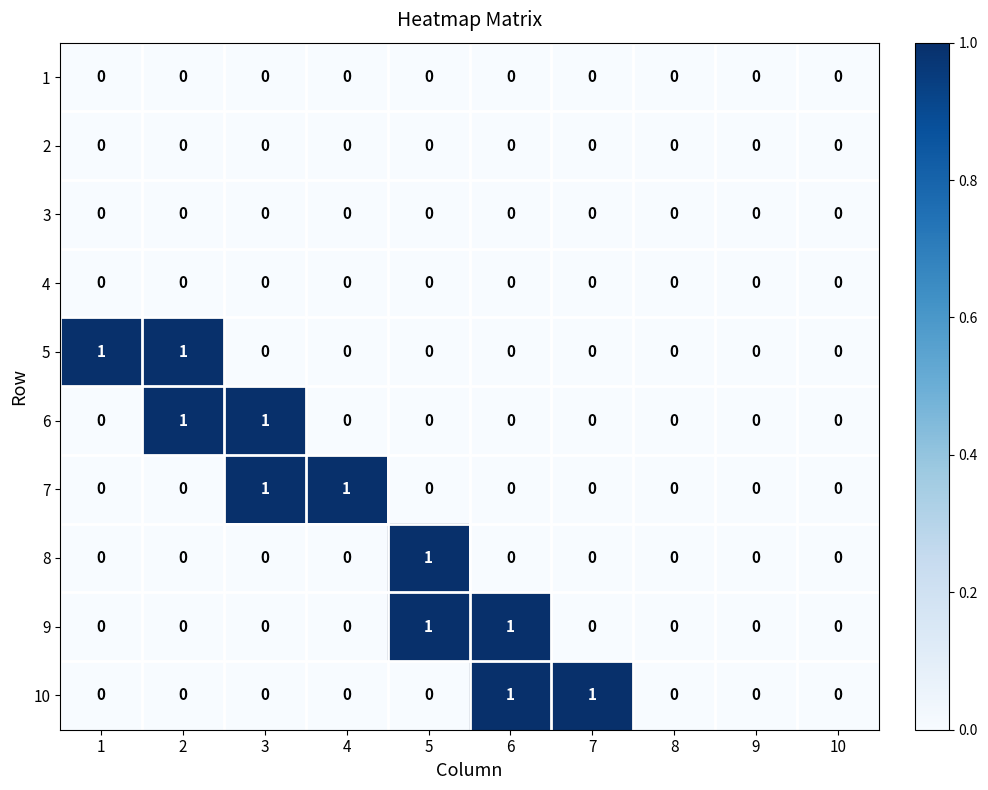

Between 4 and 10, which series saw the biggest shift?

7